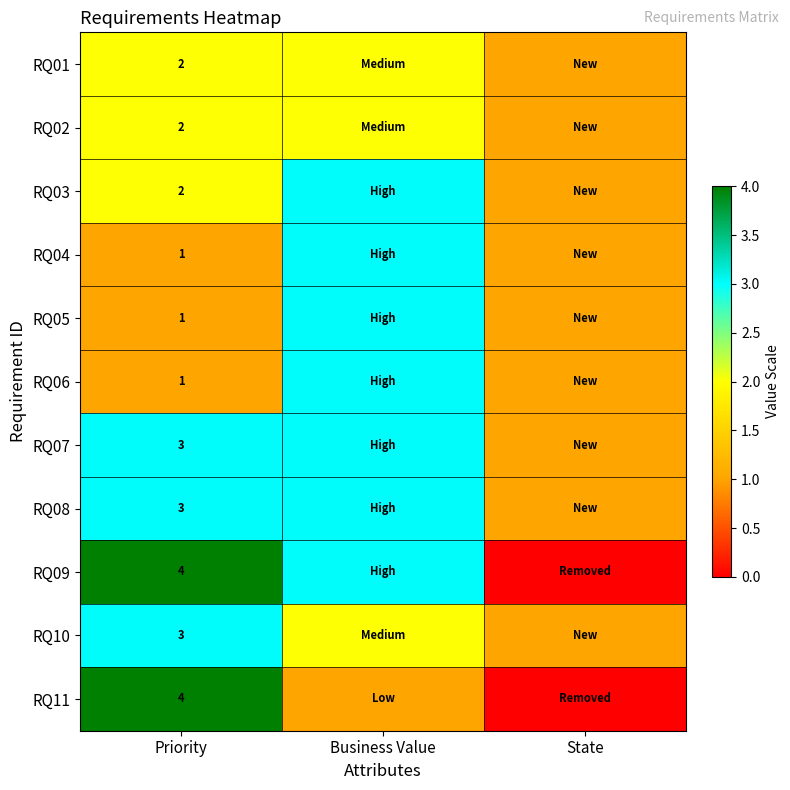

At which category does the chart reach its minimum across all series?

State